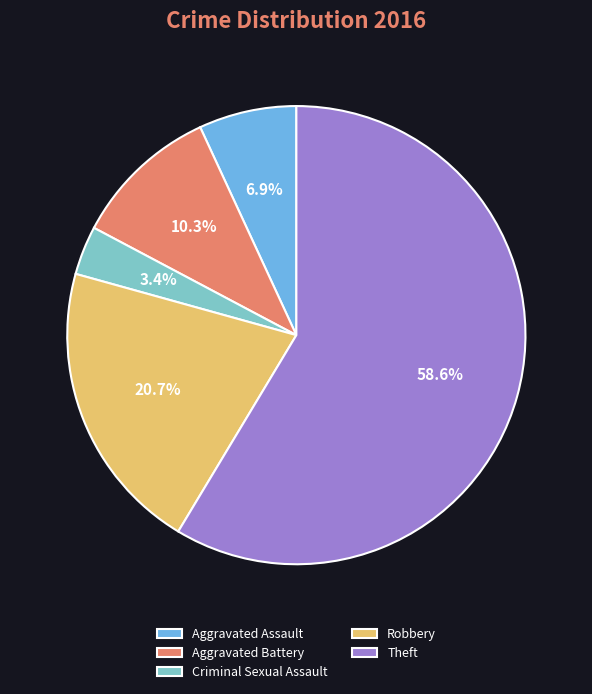

True or false: Robbery accounts for 15% of the total.

False